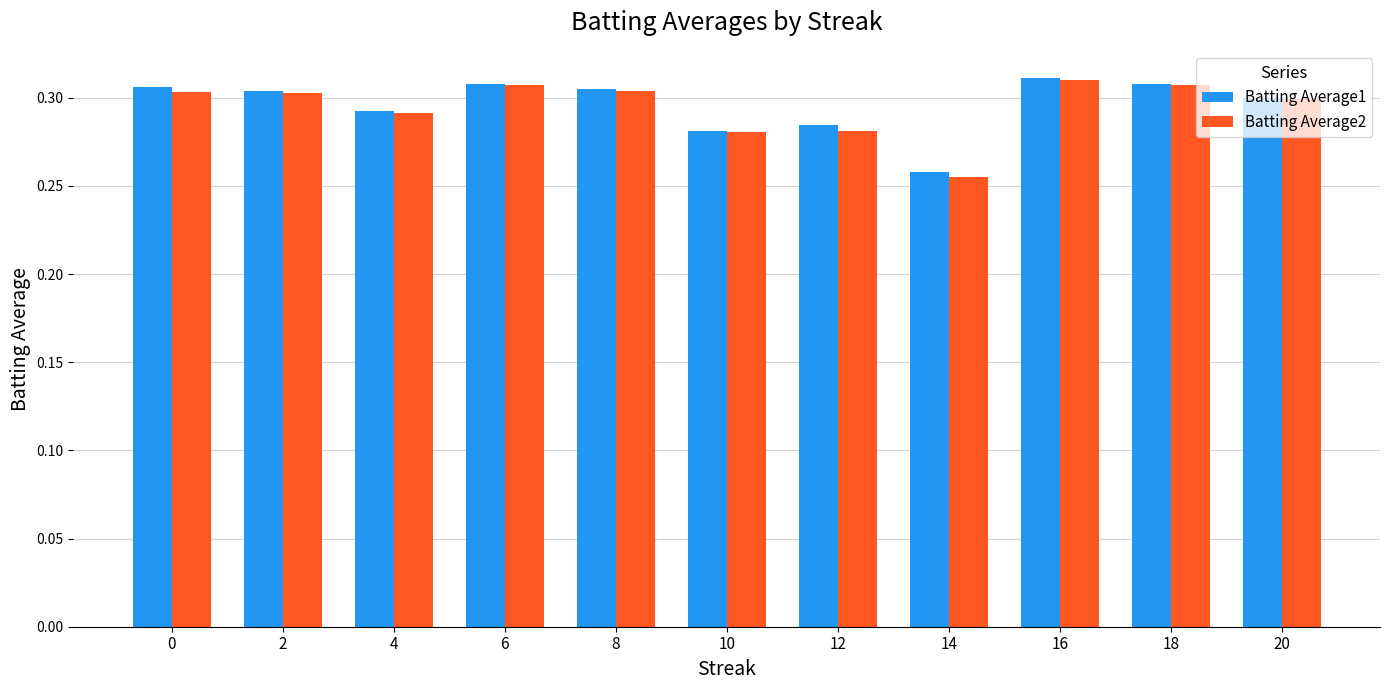

At which category does the chart reach its minimum across all series?

14